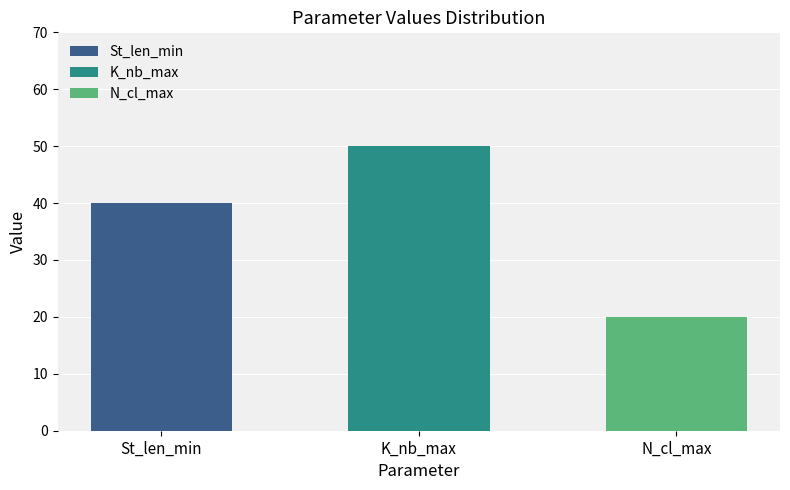

What value does the K_nb_max series have at Median?

50